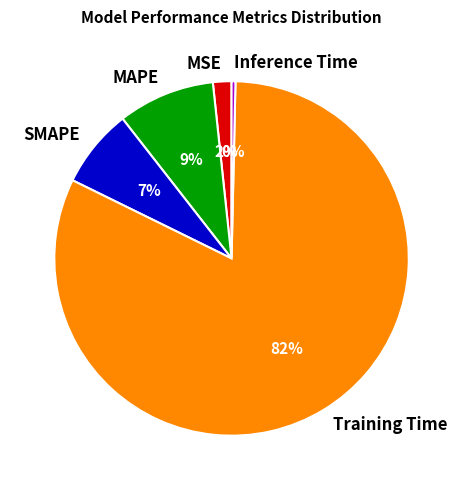

Is the sum of MAPE and SMAPE greater than half?

No